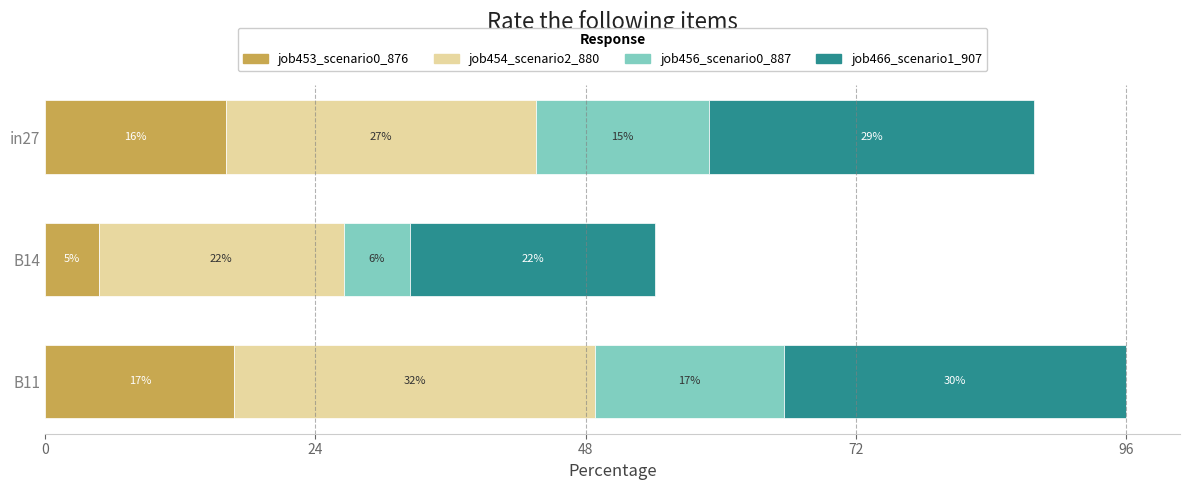

How many bars are there in total?

12